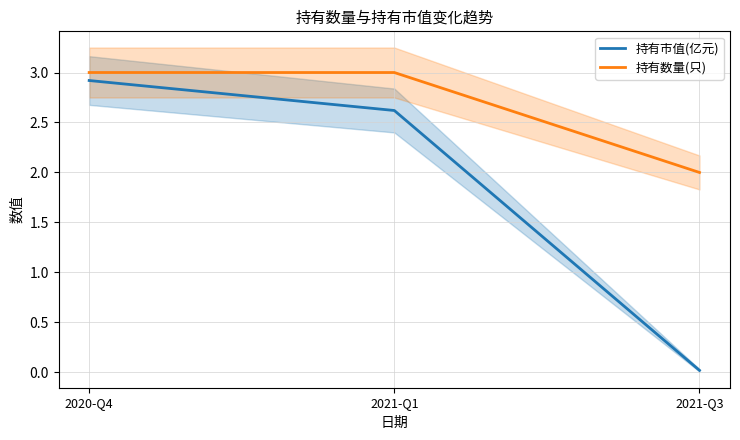

Where is 持有市值(亿元) nearest to the value 1?

2021-Q3